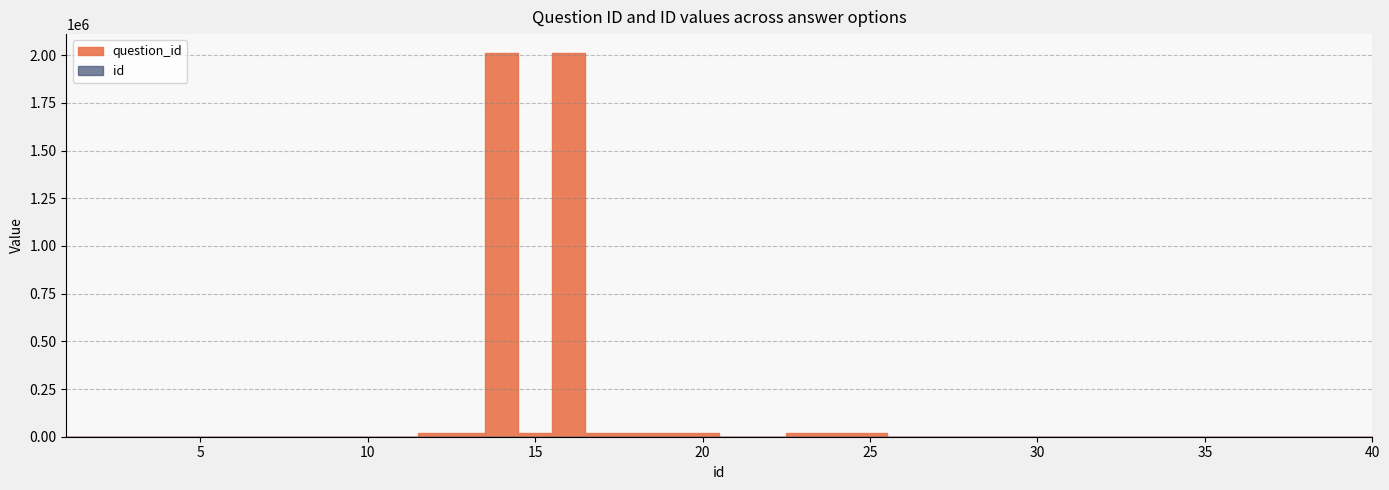

At which category does question_id reach its first local valley?

15